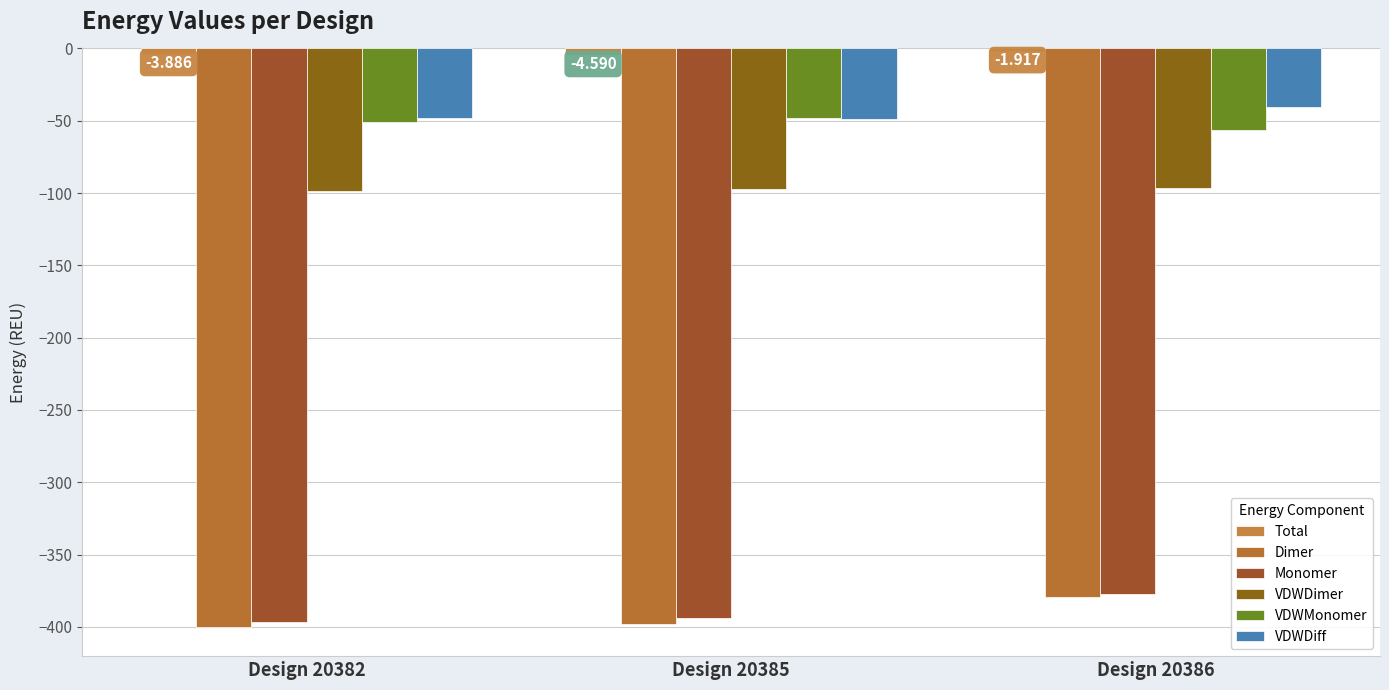

How many bars are there in each group?

6